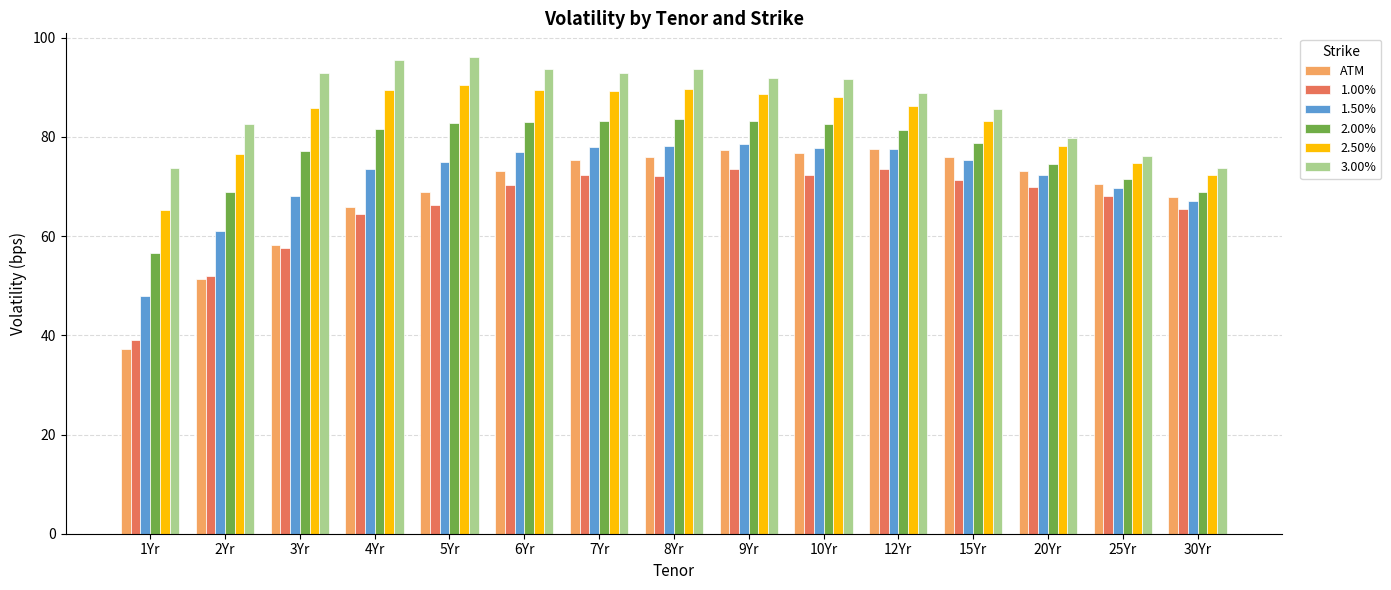

What is the label of the 5th bar from the right?

12Yr